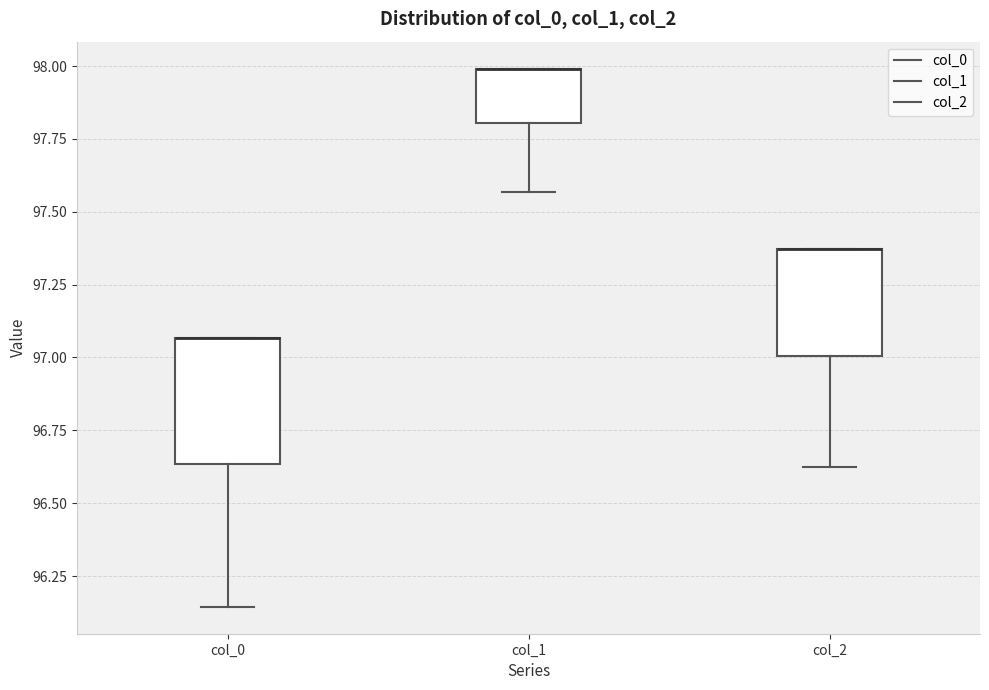

Which box is the tallest, from its lower edge to its upper edge?

col_0